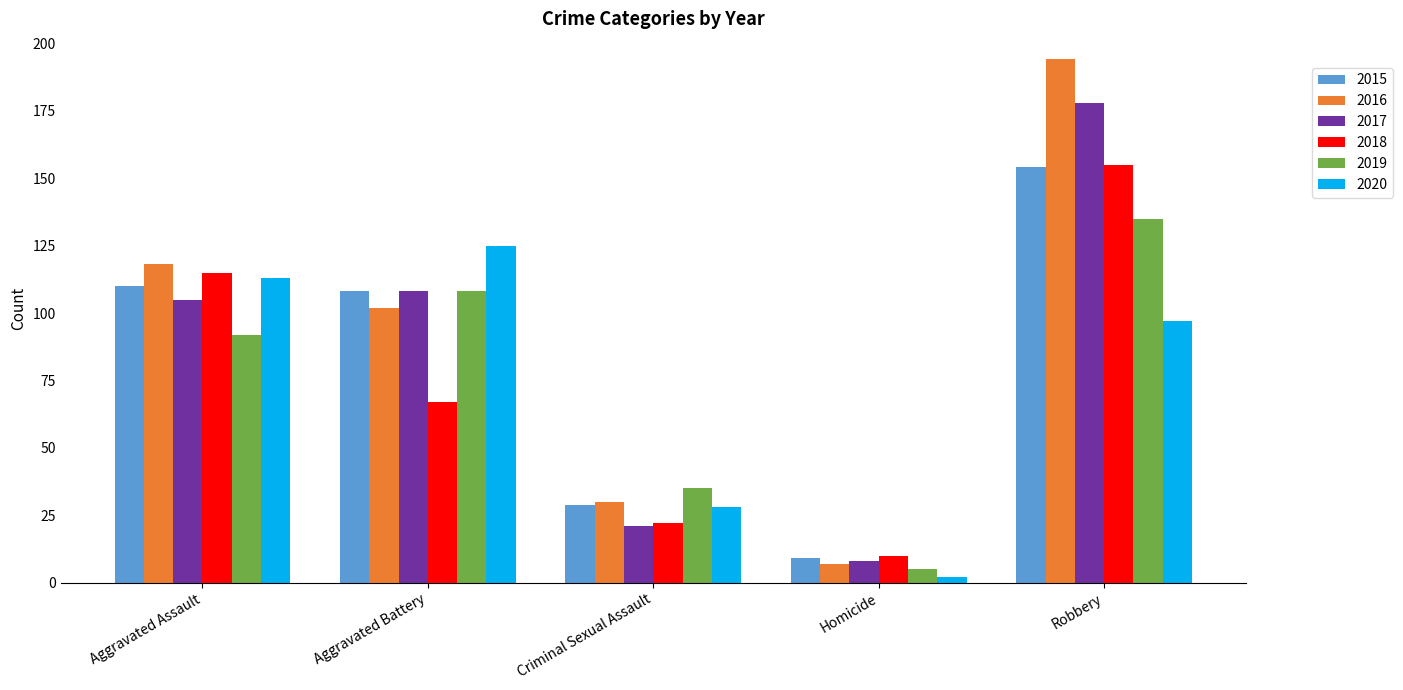

What is the label of the 3rd bar from the right?

Criminal Sexual Assault